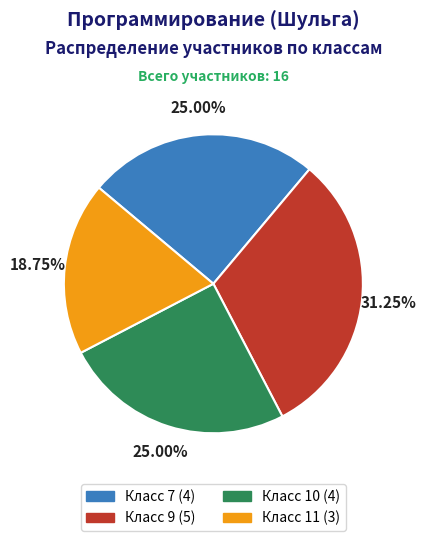

Which category has the smallest portion of the pie?

Класс 11